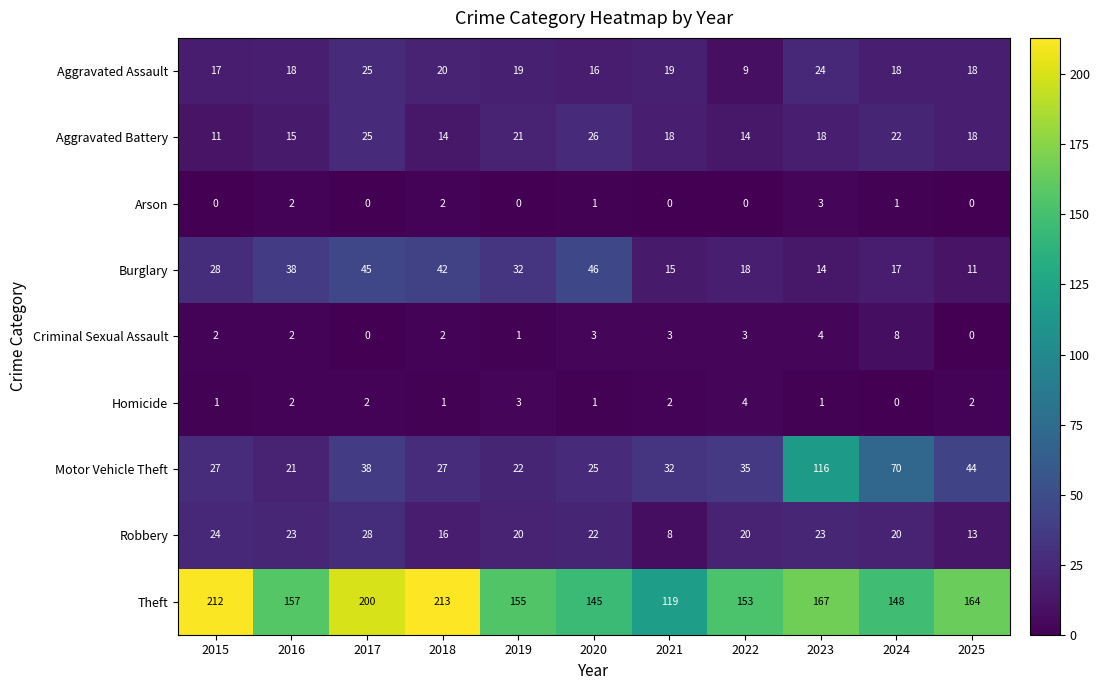

How many distinct data groups are displayed?

9